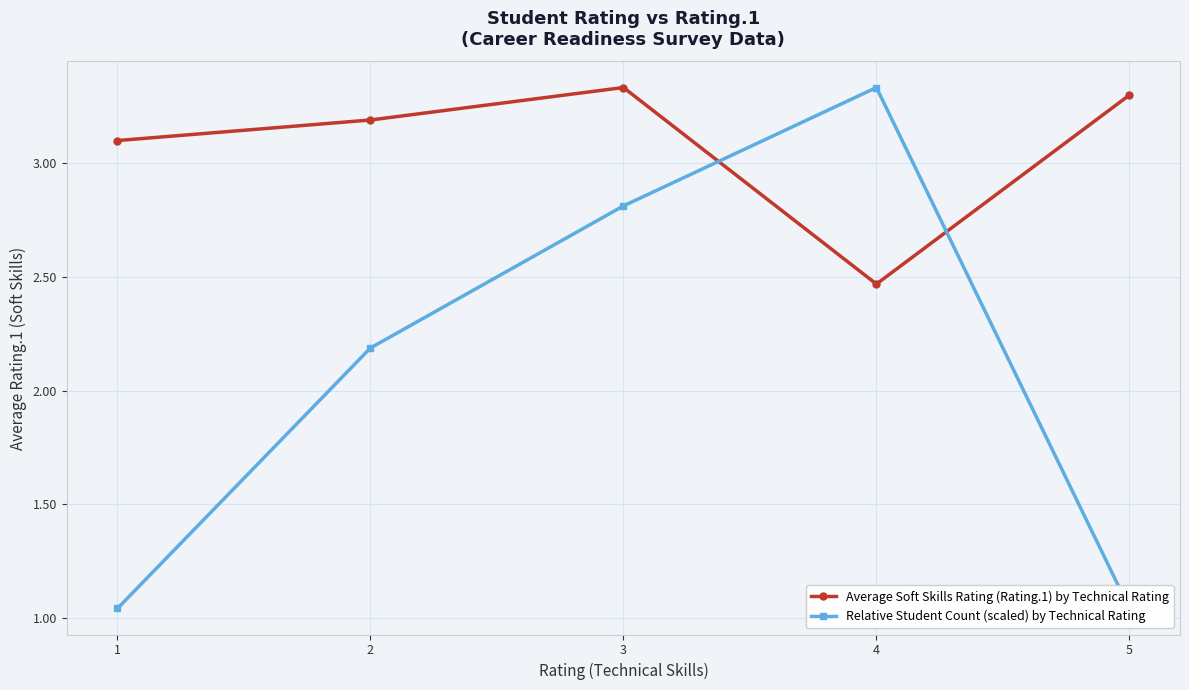

Is it true that Relative Student Count (scaled) by Technical Rating equals 4.1 at 3?

False